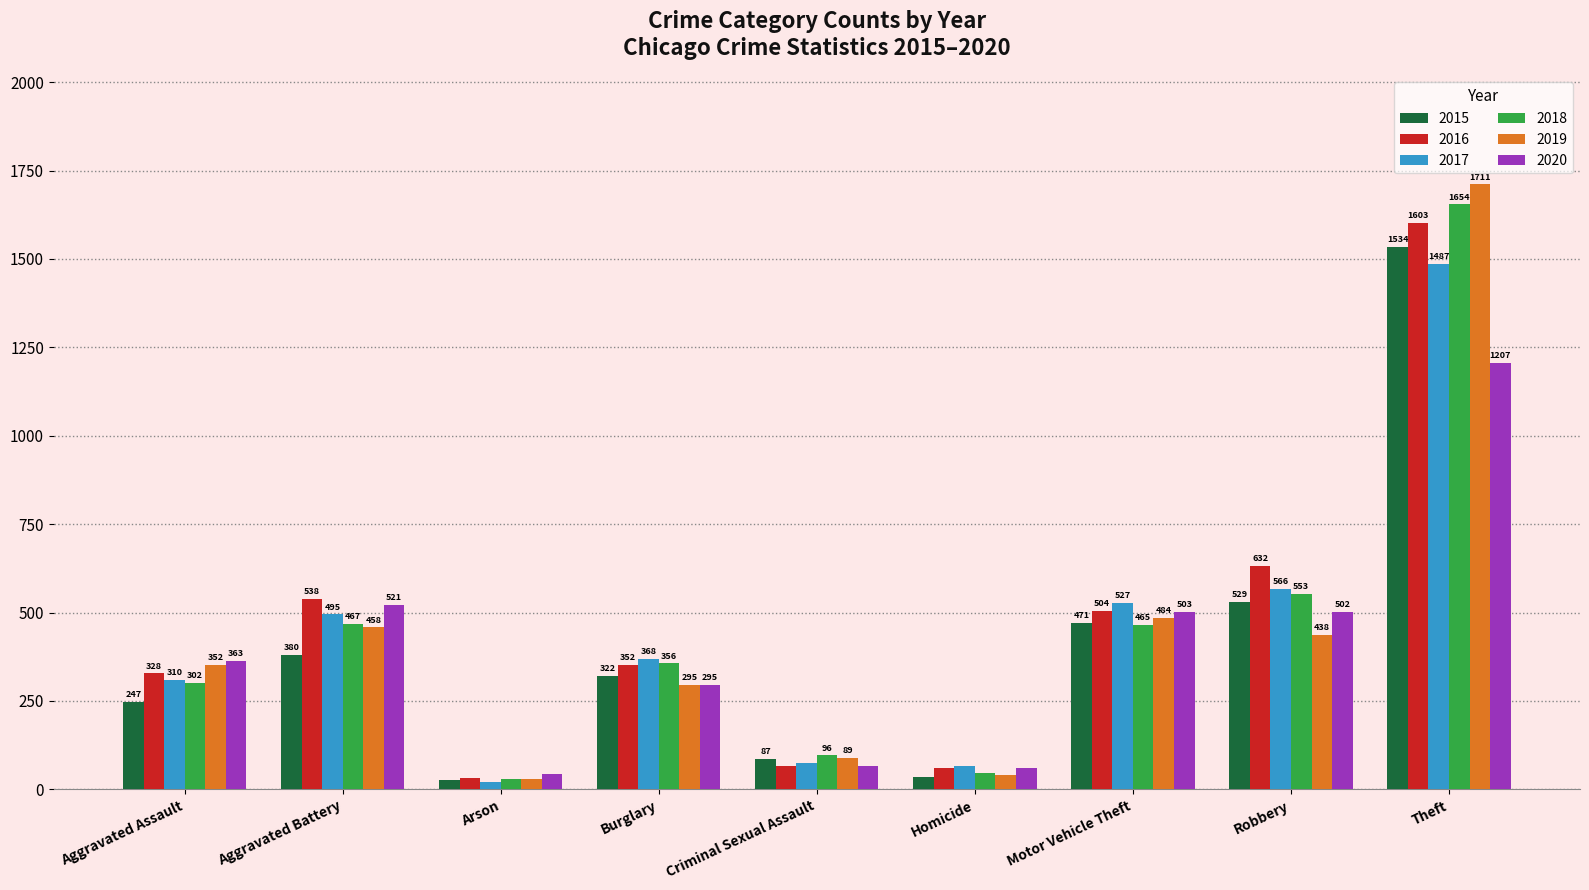

The value of 2017 at Aggravated Battery is 237. True or false?

False